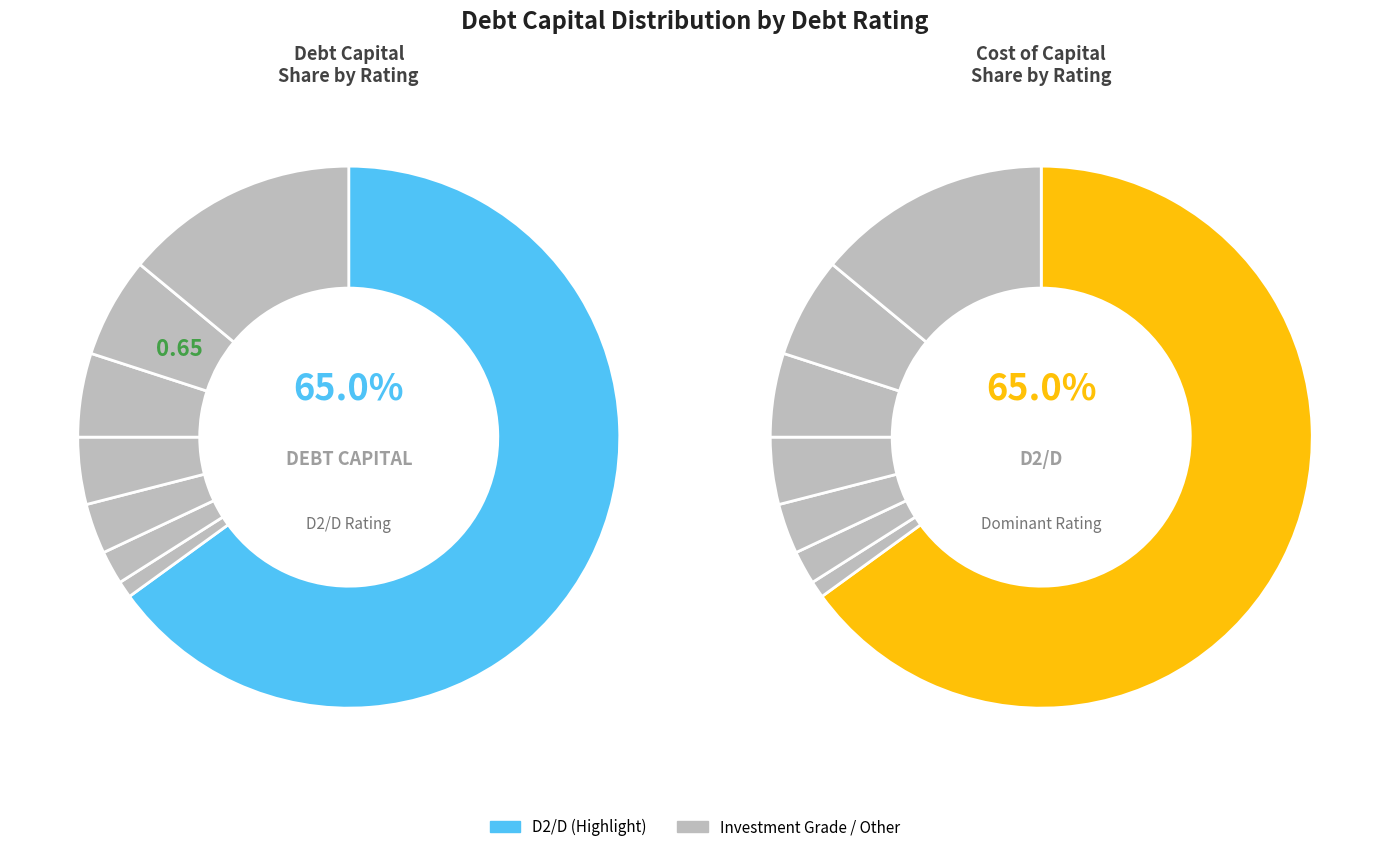

Which category accounts for the majority?

D2/D